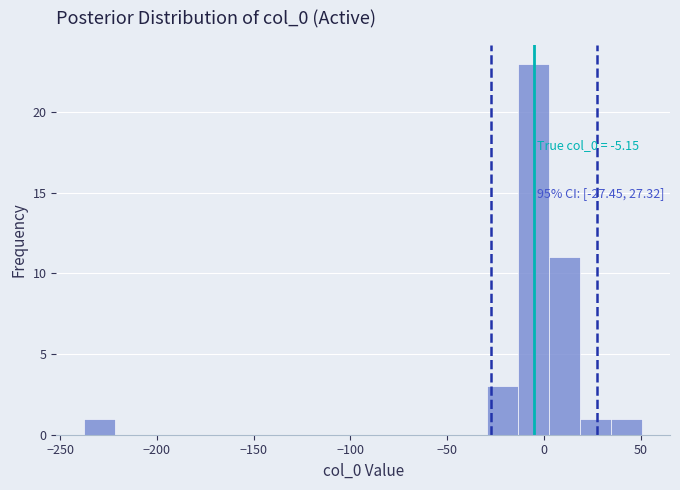

Around what value on the x-axis is the tallest bar? Give the approximate position of its centre, as read against the axis.

-5